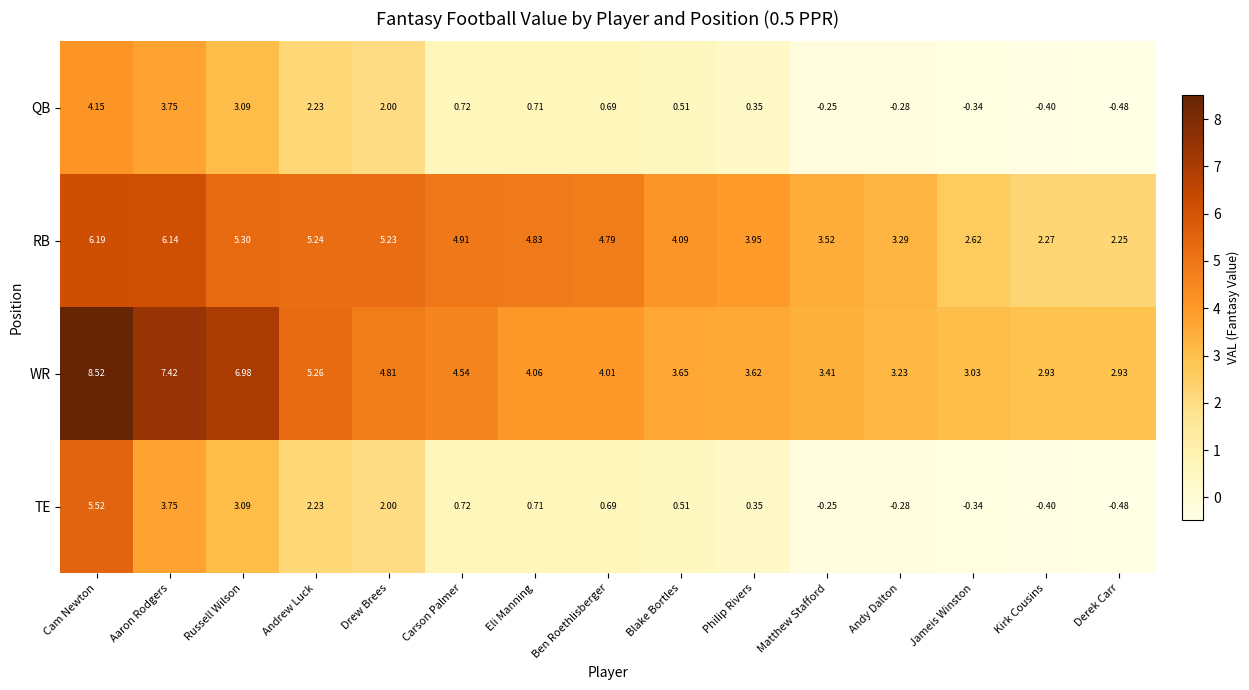

Rank the series by their maximum value, from lowest to highest.

QB, TE, RB, WR